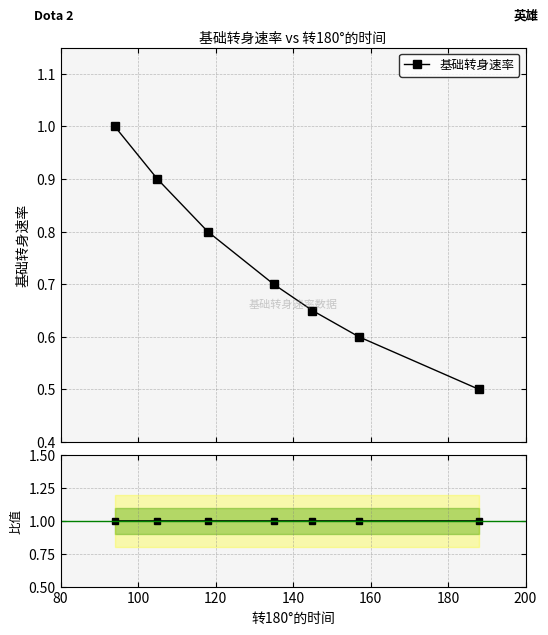

Reading left to right, list all the values displayed in this chart.

基础转身速率: 1.0	0.9	0.8	0.7	0.7	0.6	0.5
Ratio: 1.0	1.0	1.0	1.0	1.0	1.0	1.0